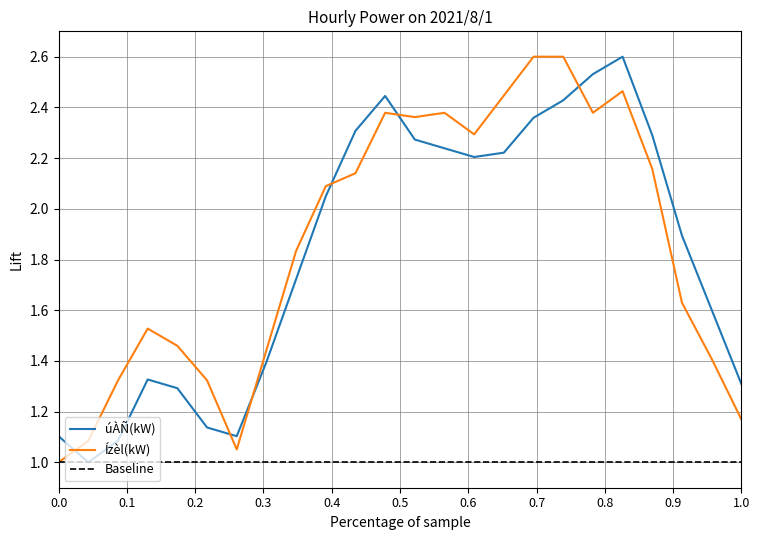

Which series ends up on top after the final intersection of úÀÑ(kW) and Ízèl(kW)?

úÀÑ(kW)